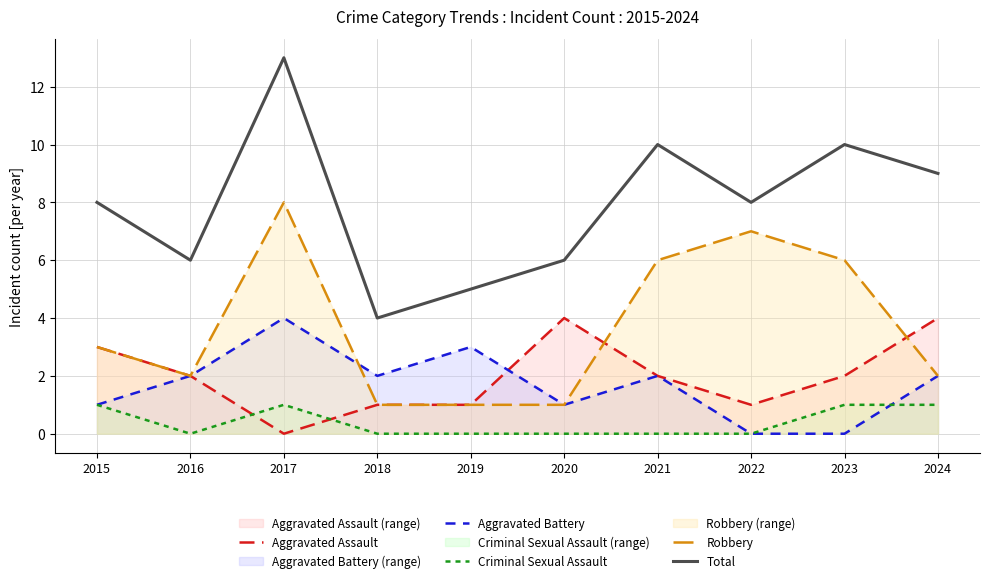

In Aggravated Assault, how many points are higher than both neighbors (excluding endpoints)?

1